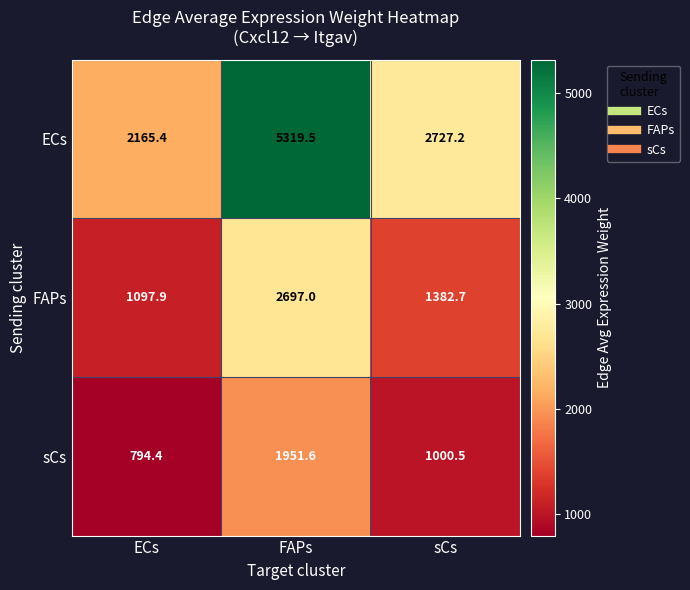

Reading left to right, list all the values displayed in this chart.

ECs: 2165.4	5319.5	2727.2
FAPs: 1097.9	2697.0	1382.7
sCs: 794.4	1951.6	1000.5